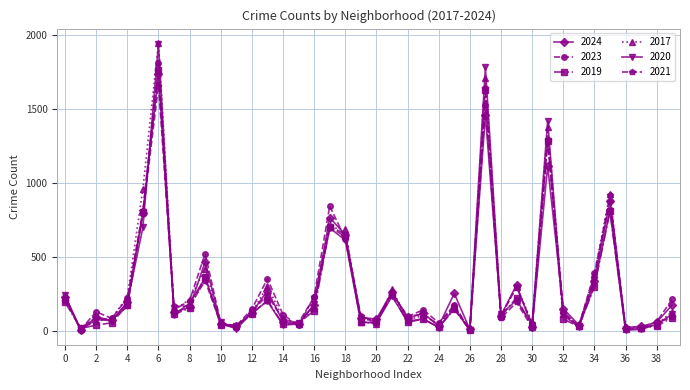

What are all the series names shown in the legend?

2024, 2023, 2019, 2017, 2020, 2021